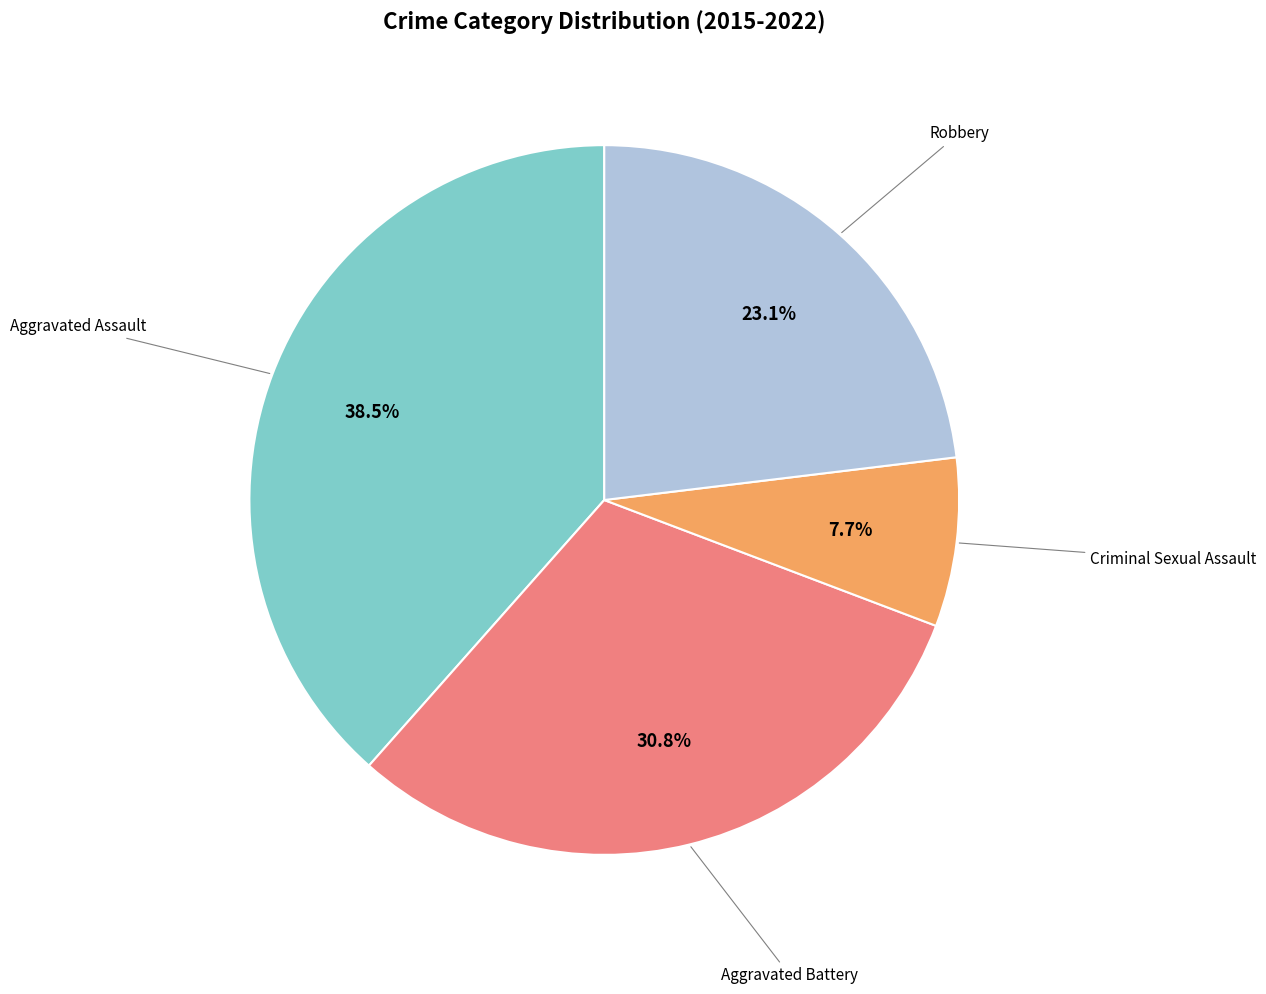

How many segments does this pie chart have?

4